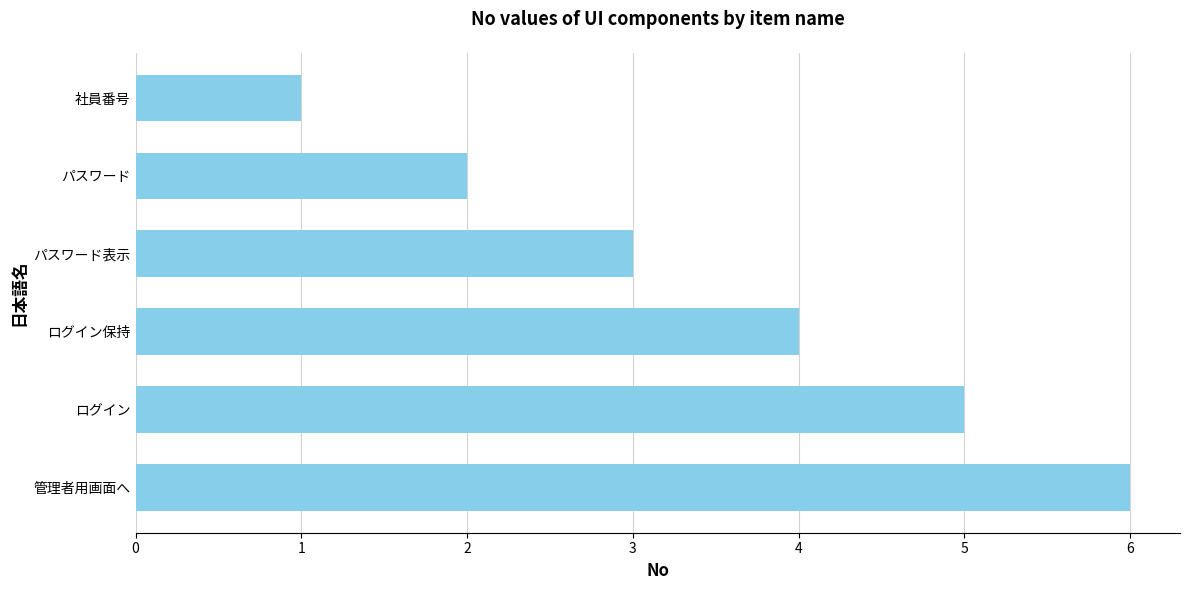

Is it true that the value at 管理者用画面へ is 6?

True